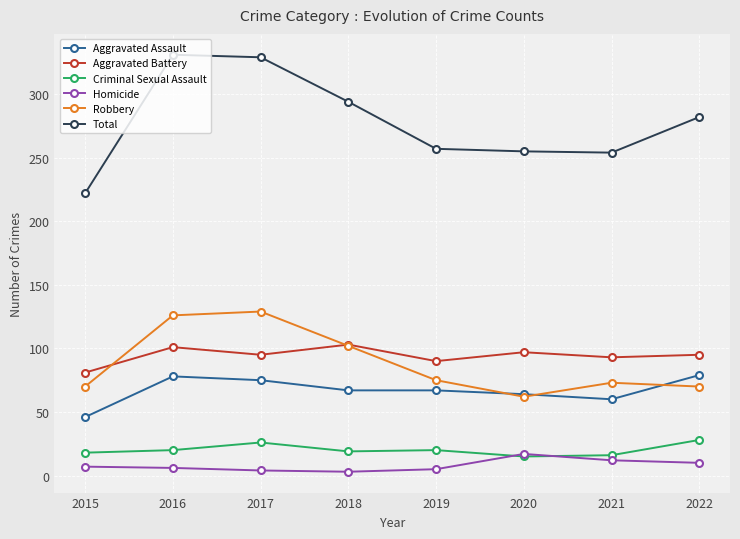

True or false: Aggravated Battery and Total cross at least once.

False